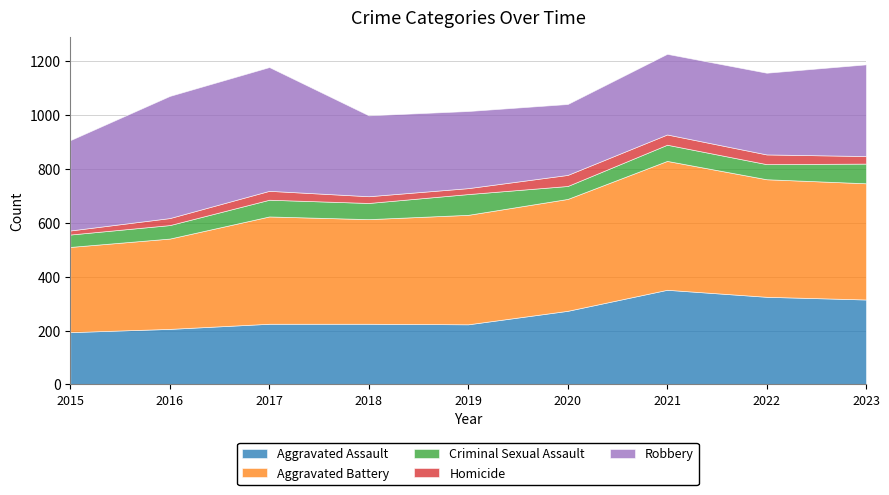

What are all the series names shown in the legend?

Aggravated Assault, Aggravated Battery, Criminal Sexual Assault, Homicide, Robbery